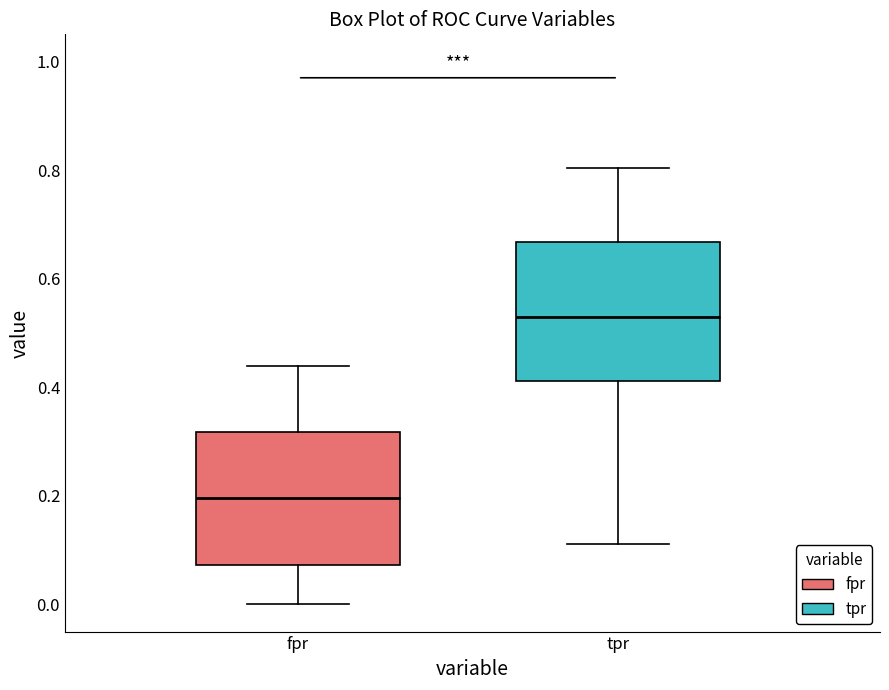

Where does the lower whisker of the box for fpr end on the y-axis? The values are not printed on the chart, so give them approximately, as read against the axis.

0.00